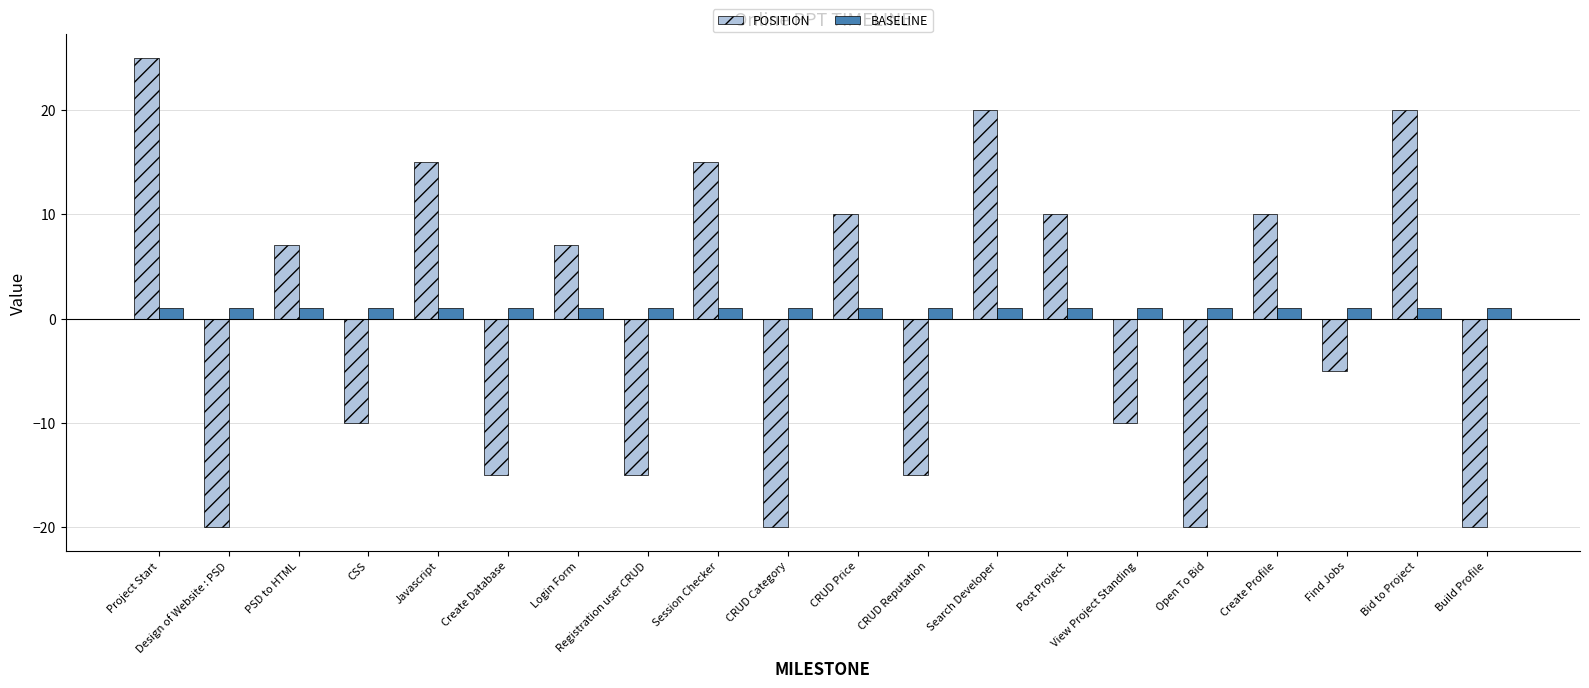

True or false: POSITION has a value of -15 at CRUD Reputation.

True